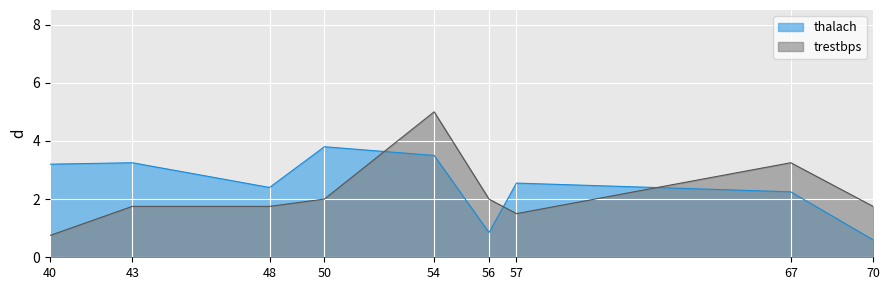

At how many categories does at least one series exceed 3?

5